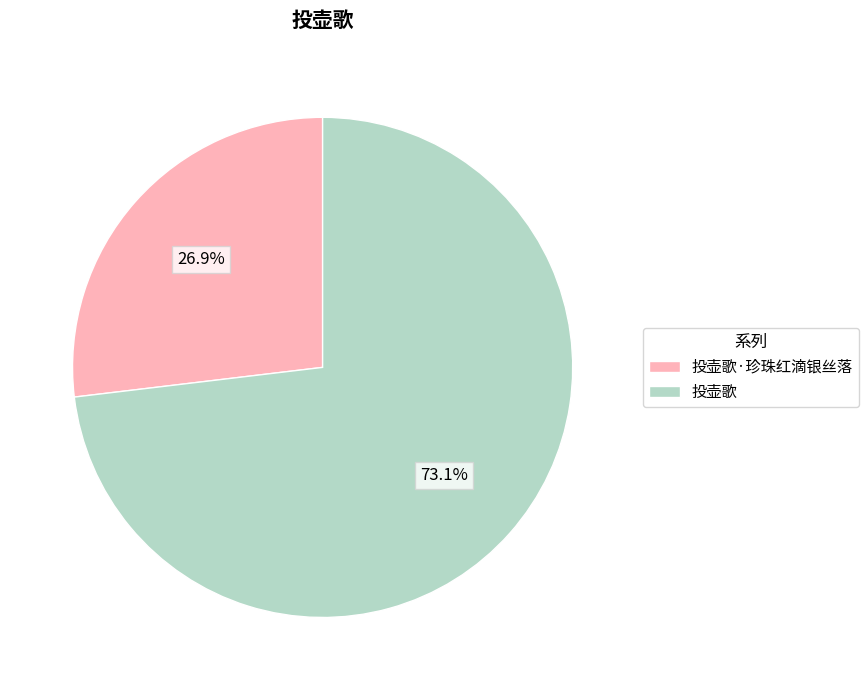

How many slices are in this pie chart?

2